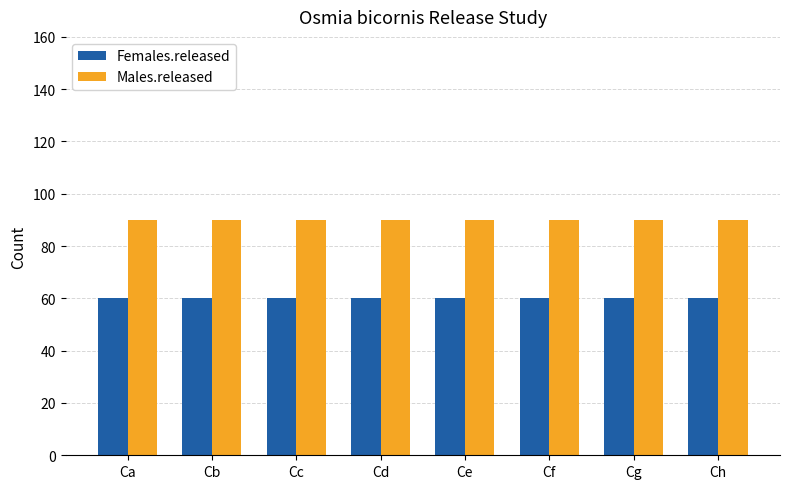

What is the greatest value displayed?

90